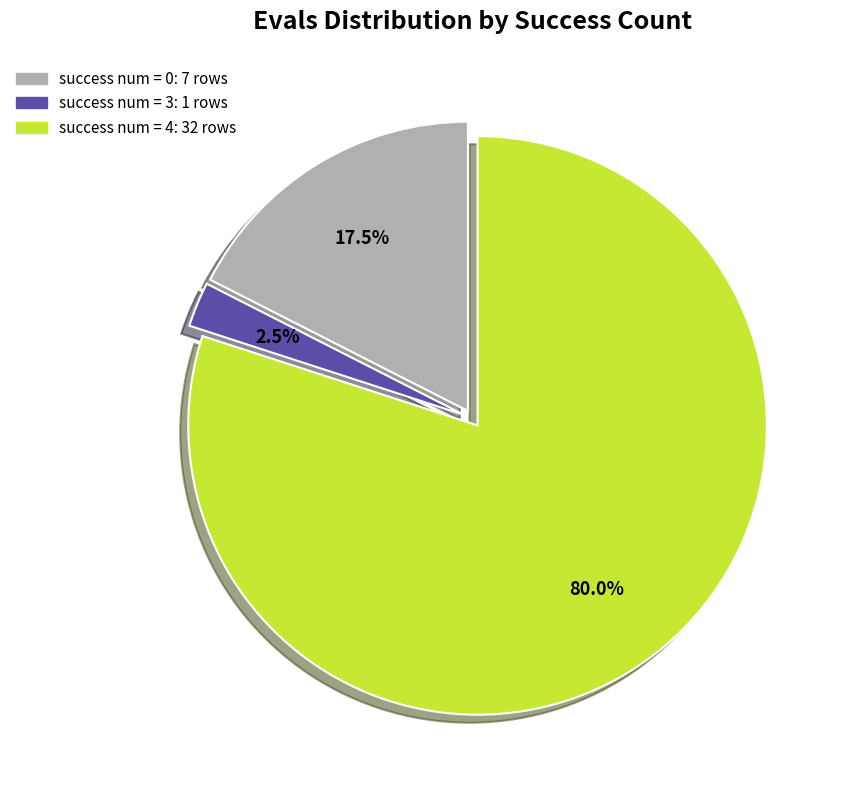

Does any single category account for the majority?

Yes